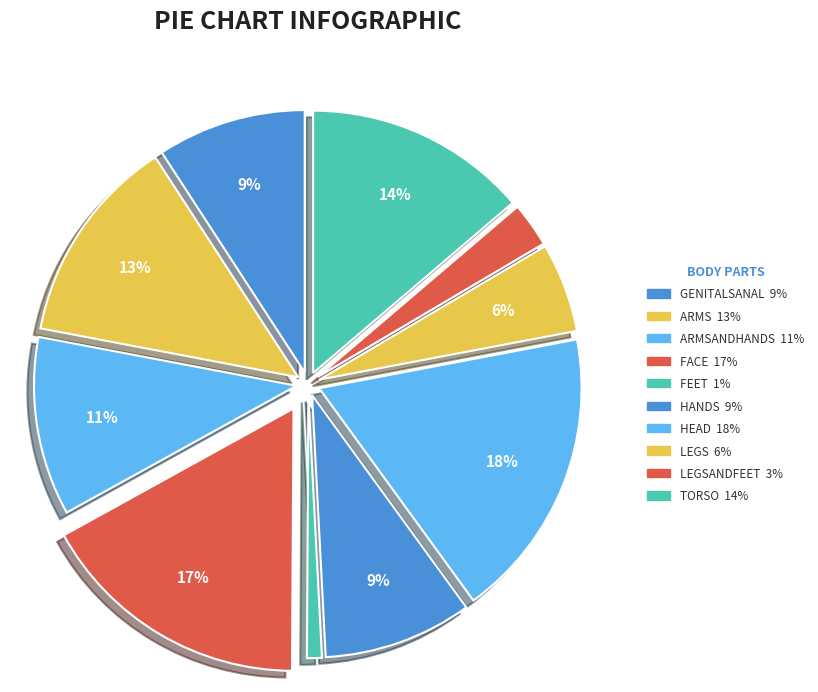

Which slice is the smallest?

feet